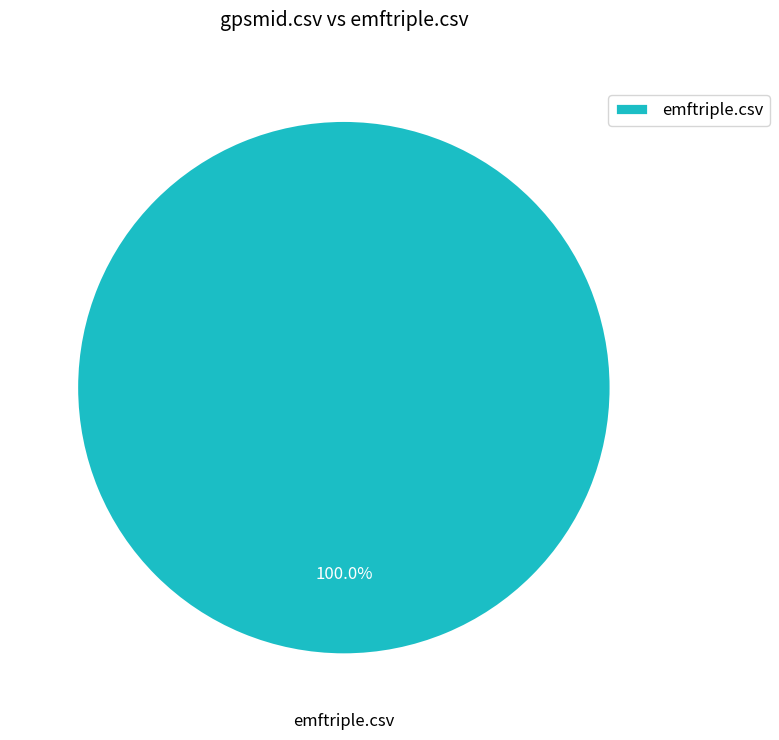

Is there any slice that represents more than half of the pie?

Yes